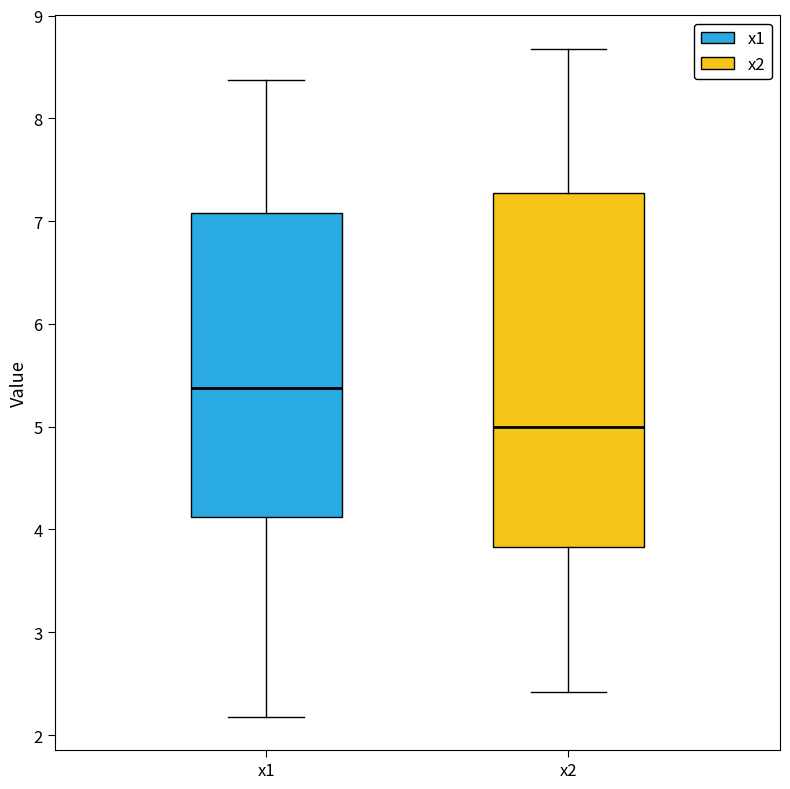

Reading left to right, read every box against the y-axis: the position of its median line, the range the box covers, and the ends of its whiskers. The values are not printed on the chart, so give them approximately, as read against the axis.

x1: median 5.4, box 4.1 to 7.1, whiskers 2.2 to 8.4
x2: median 5.0, box 3.8 to 7.3, whiskers 2.4 to 8.7